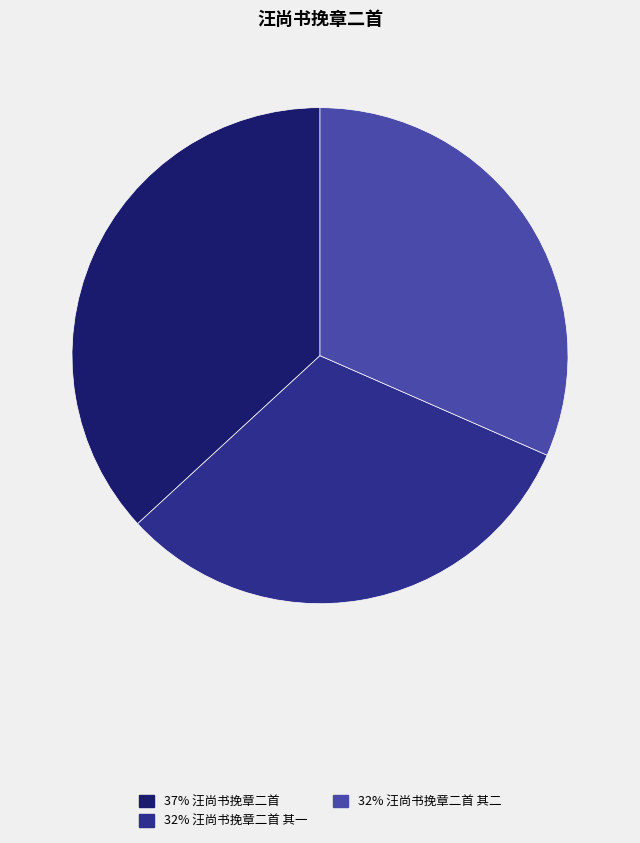

Is there a majority slice in this chart?

No